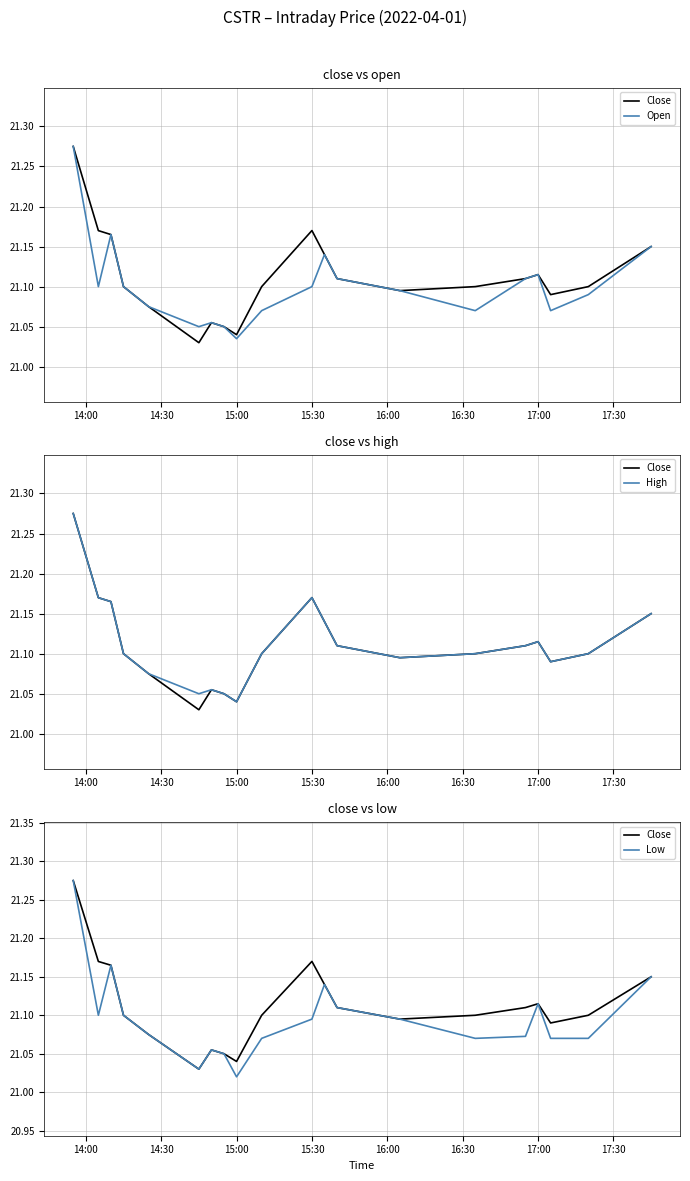

What is the value of the Open point at the 15th from the left?

21.1